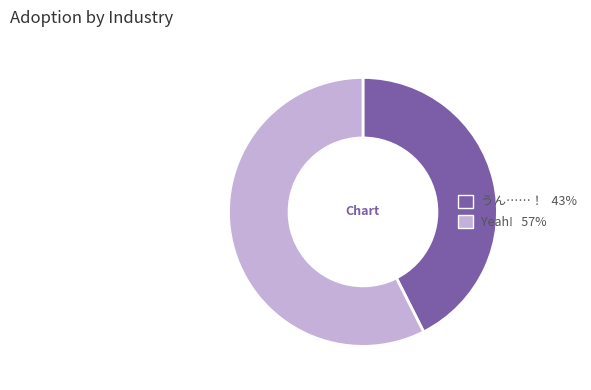

How many segments does this pie chart have?

2